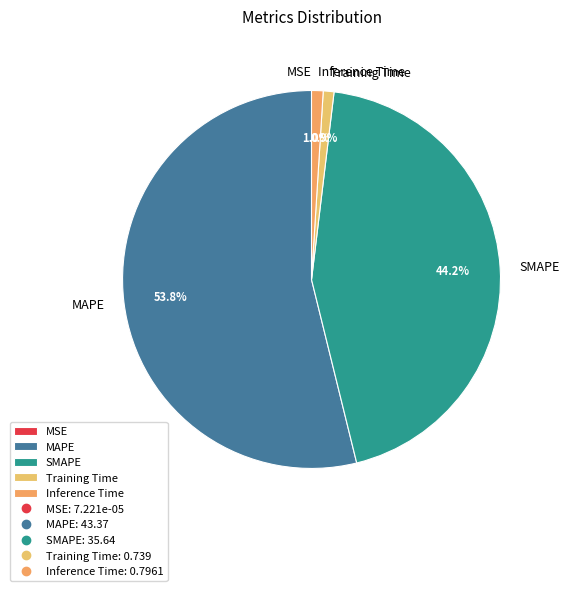

Is MAPE the majority of the pie?

Yes